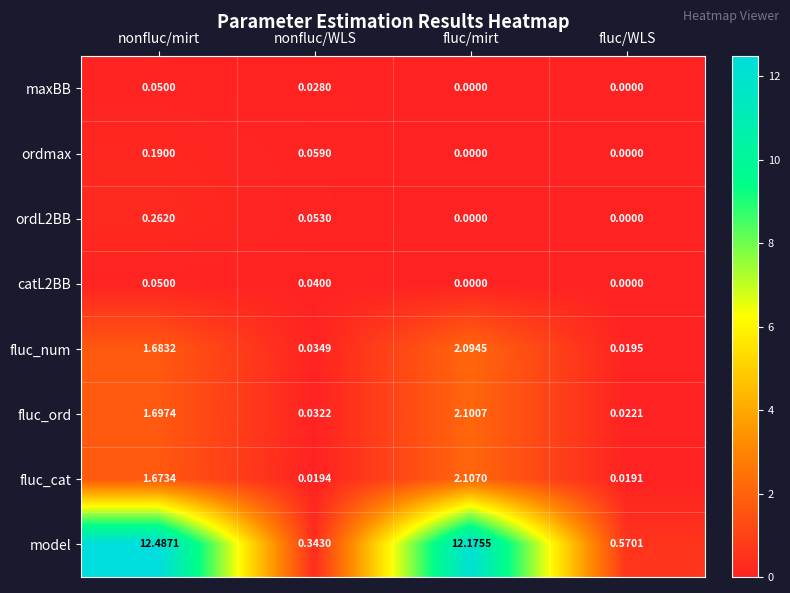

Where is model nearest to the value 6?

fluc/WLS